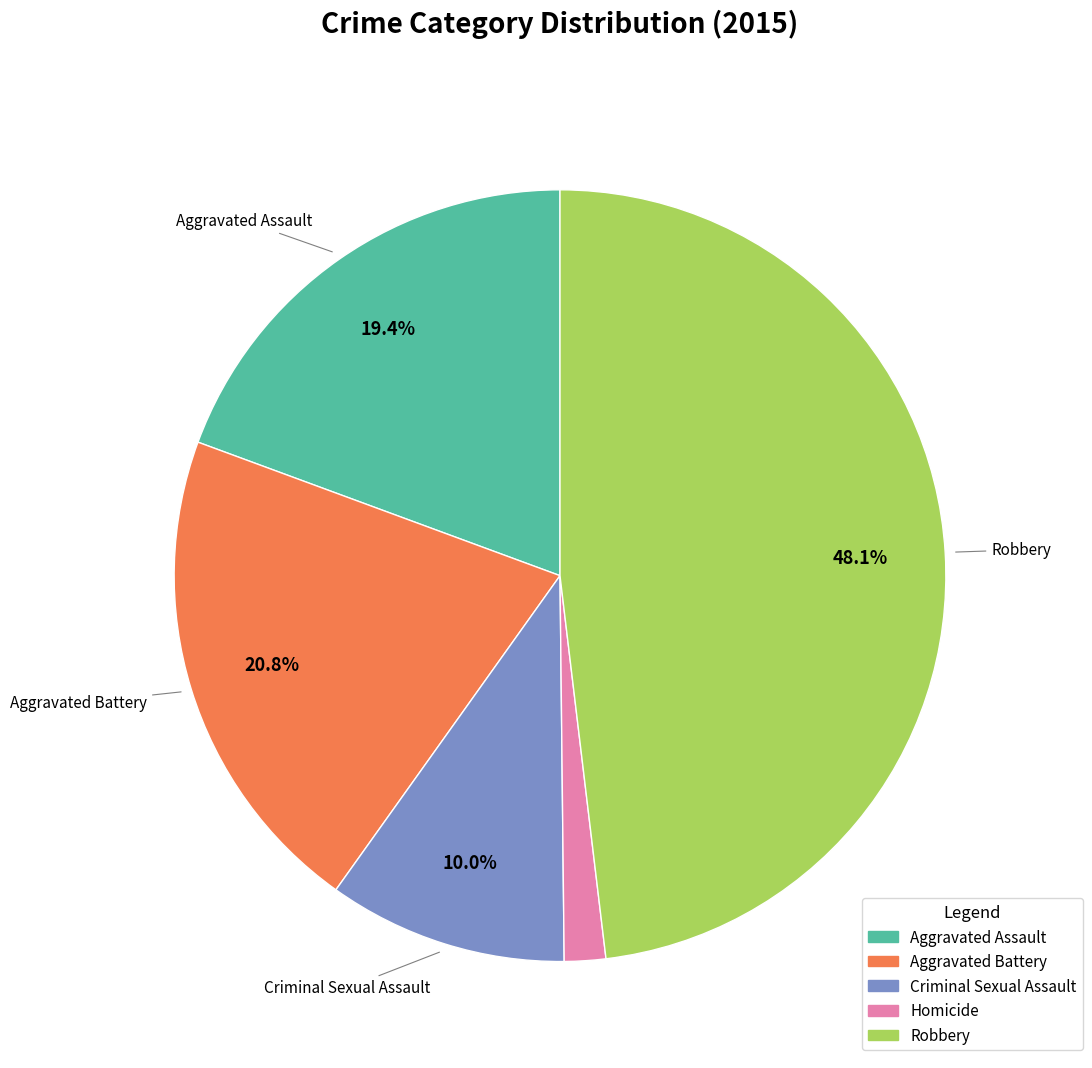

Which has a higher value, Criminal Sexual Assault or Aggravated Assault?

Aggravated Assault